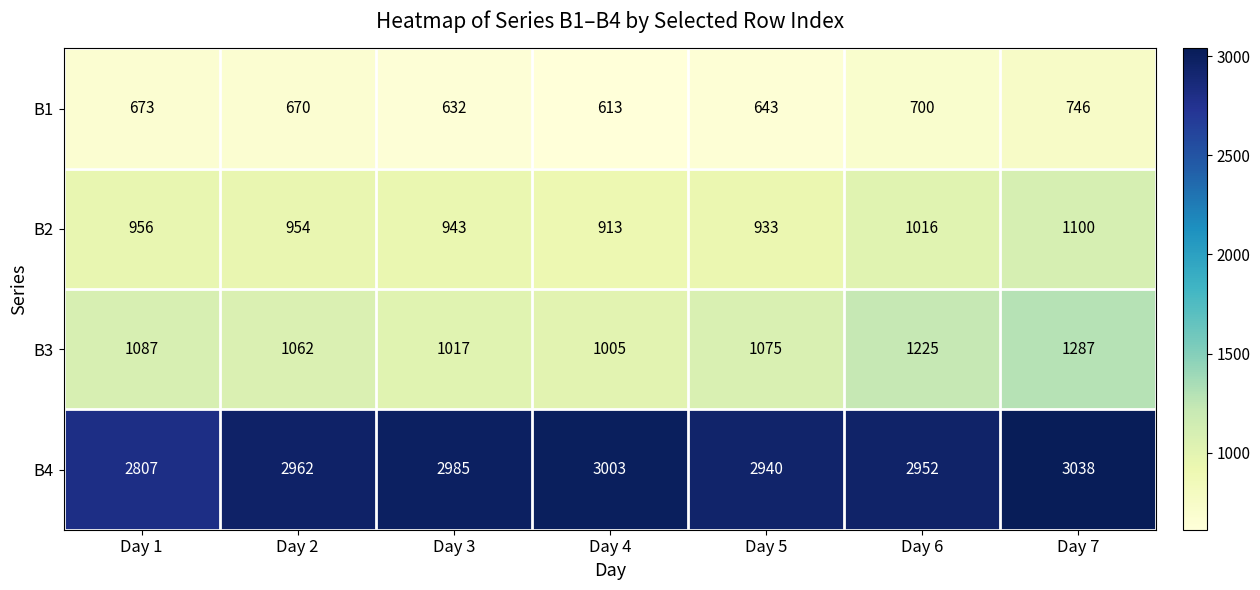

Which series changed the most between Day 2 and Day 3?

B3